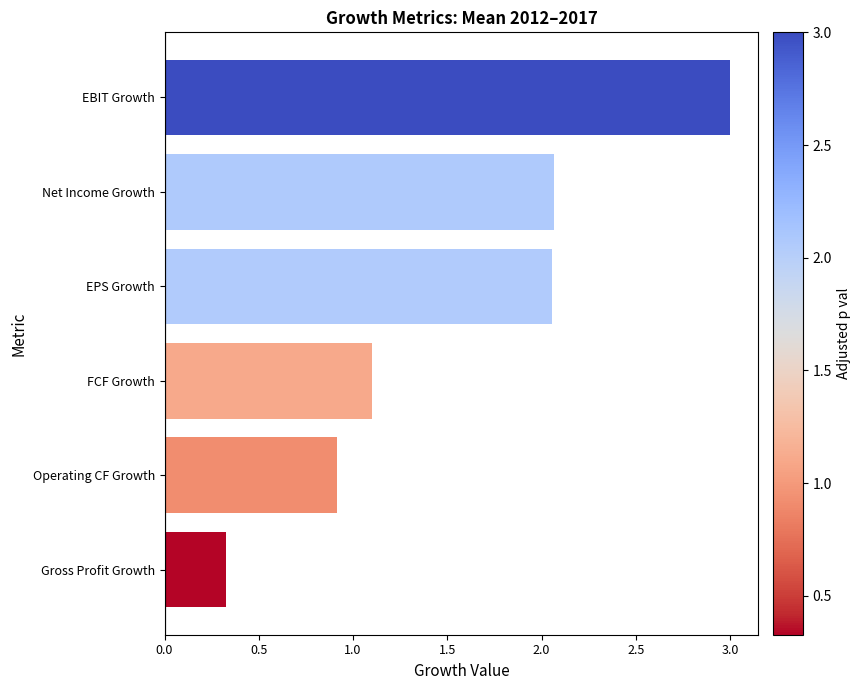

True or false: the data shows 0.1 at Gross Profit Growth.

False